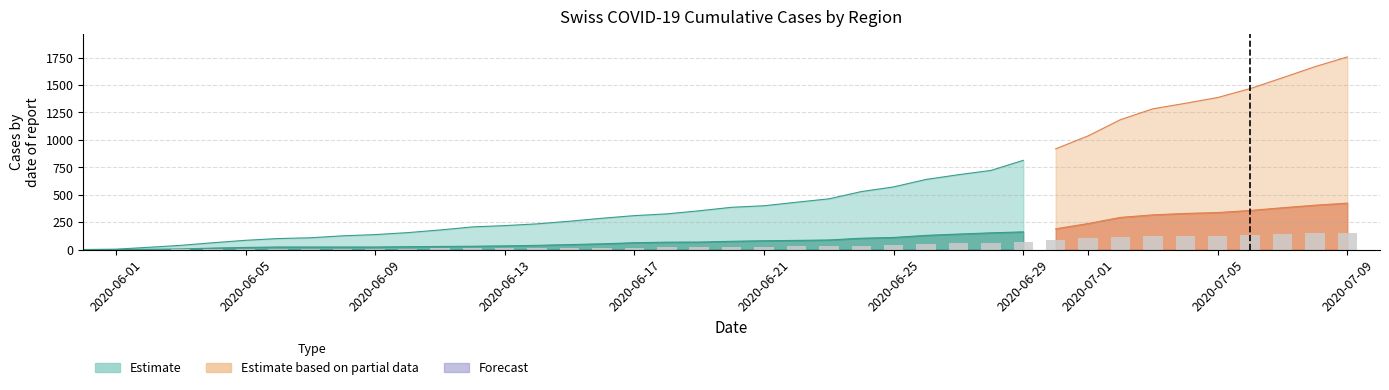

What is the spread (max minus min) of values at 22?

403